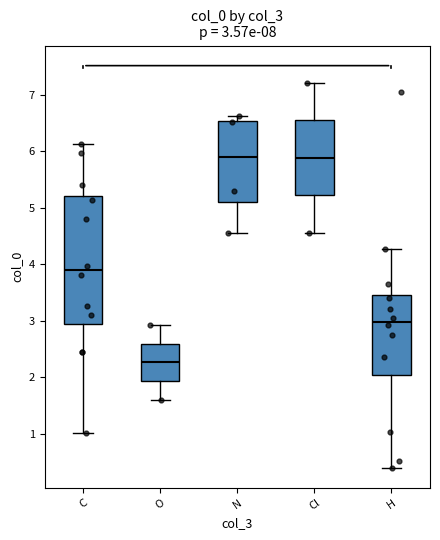

Which box's median line is the lowest?

O